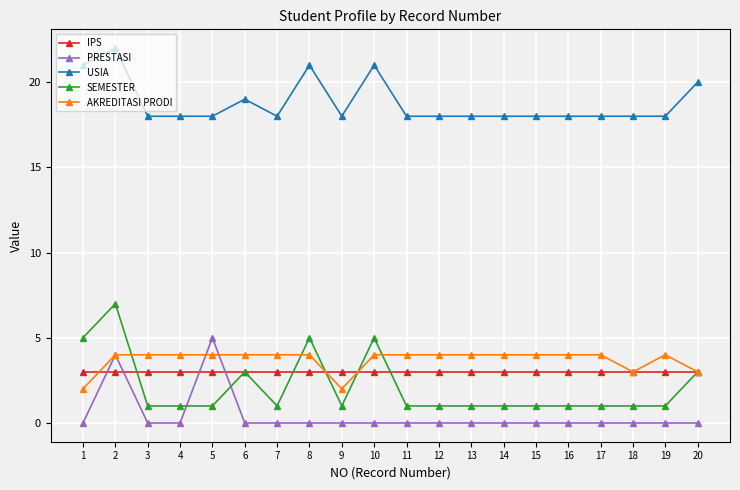

What is the difference between the second highest and second lowest values in the AKREDITASI PRODI series?

2